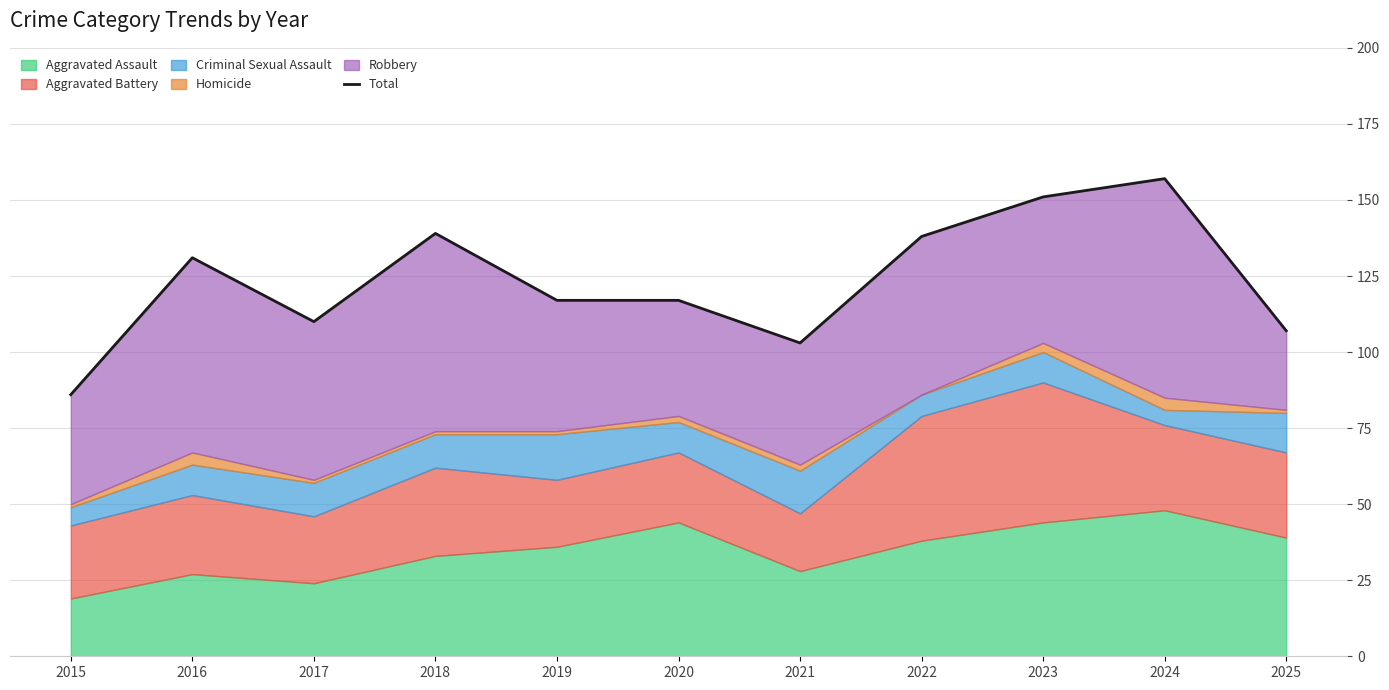

How many lines are shown in the chart?

1